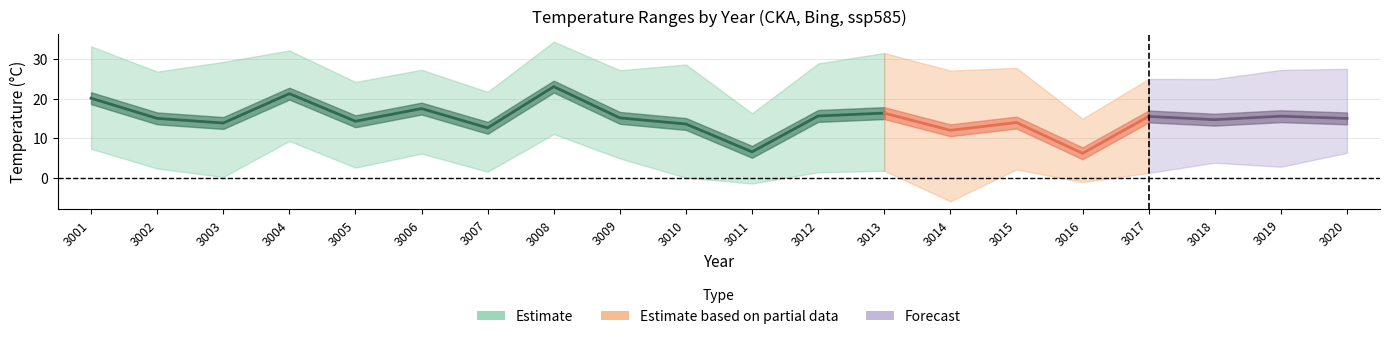

What is the difference between the second highest and minimum values in the Tmax series?

18.3